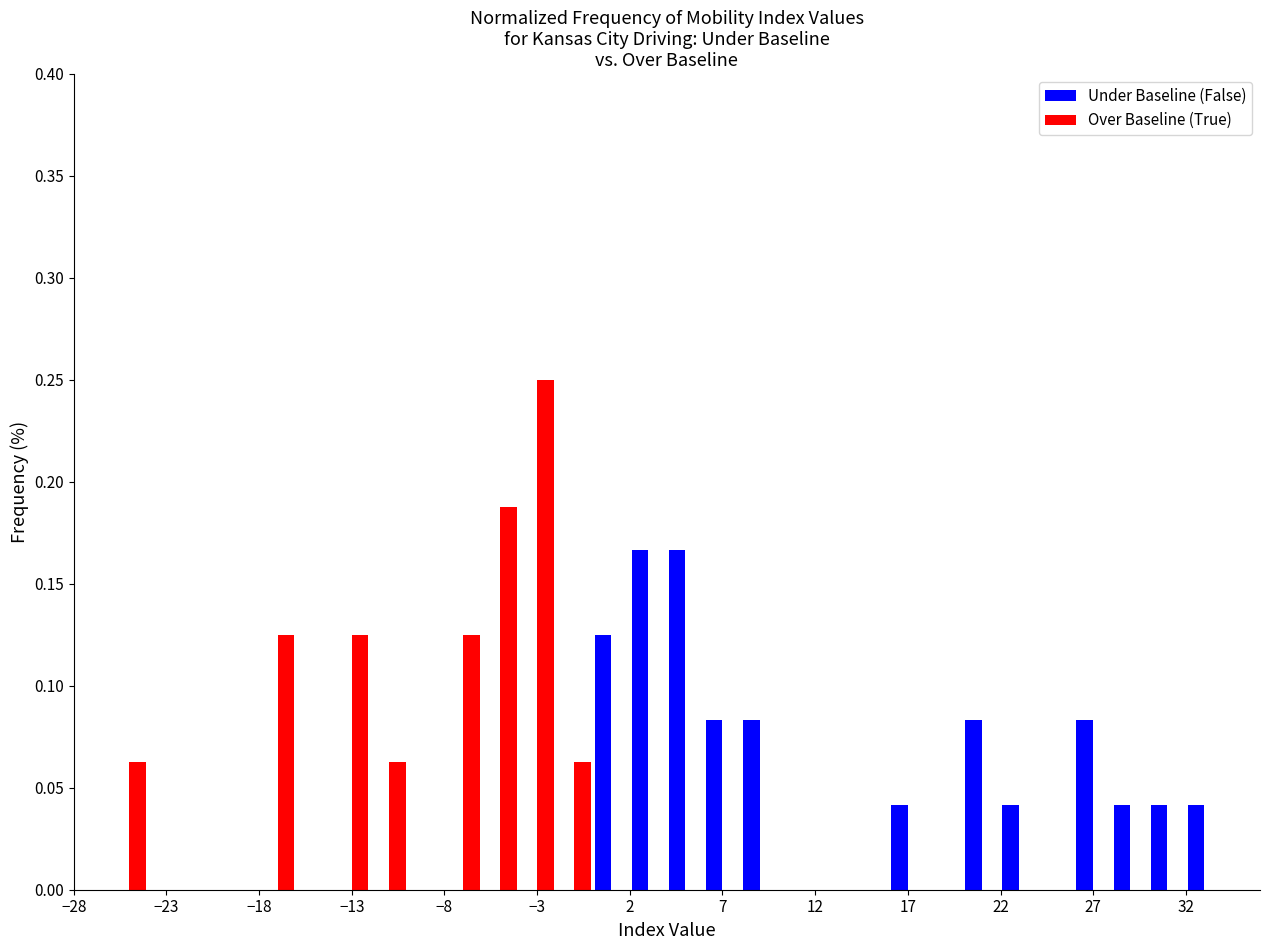

Reading left to right, list every range on the x-axis with the height of the bar of each series over it. The values are not printed on the chart, so give them approximately, as read against the axis.

-28 to -26: Under Baseline (False)=0	Over Baseline (True)=0
-26 to -24: Under Baseline (False)=0	Over Baseline (True)=0.065
-24 to -22: Under Baseline (False)=0	Over Baseline (True)=0
-22 to -20: Under Baseline (False)=0	Over Baseline (True)=0
-20 to -18: Under Baseline (False)=0	Over Baseline (True)=0
-18 to -16: Under Baseline (False)=0	Over Baseline (True)=0.125
-16 to -14: Under Baseline (False)=0	Over Baseline (True)=0
-14 to -12: Under Baseline (False)=0	Over Baseline (True)=0.125
-12 to -10: Under Baseline (False)=0	Over Baseline (True)=0.065
-10 to -8: Under Baseline (False)=0	Over Baseline (True)=0
-8 to -6: Under Baseline (False)=0	Over Baseline (True)=0.125
-6 to -4: Under Baseline (False)=0	Over Baseline (True)=0.190
-4 to -2: Under Baseline (False)=0	Over Baseline (True)=0.250
-2 to 0: Under Baseline (False)=0	Over Baseline (True)=0.065
0 to 2: Under Baseline (False)=0.125	Over Baseline (True)=0
2 to 4: Under Baseline (False)=0.165	Over Baseline (True)=0
4 to 6: Under Baseline (False)=0.165	Over Baseline (True)=0
6 to 8: Under Baseline (False)=0.085	Over Baseline (True)=0
8 to 10: Under Baseline (False)=0.085	Over Baseline (True)=0
10 to 12: Under Baseline (False)=0	Over Baseline (True)=0
12 to 14: Under Baseline (False)=0	Over Baseline (True)=0
14 to 16: Under Baseline (False)=0	Over Baseline (True)=0
16 to 18: Under Baseline (False)=0.040	Over Baseline (True)=0
18 to 20: Under Baseline (False)=0	Over Baseline (True)=0
20 to 22: Under Baseline (False)=0.085	Over Baseline (True)=0
22 to 24: Under Baseline (False)=0.040	Over Baseline (True)=0
24 to 26: Under Baseline (False)=0	Over Baseline (True)=0
26 to 28: Under Baseline (False)=0.085	Over Baseline (True)=0
28 to 30: Under Baseline (False)=0.040	Over Baseline (True)=0
30 to 32: Under Baseline (False)=0.040	Over Baseline (True)=0
32 to 34: Under Baseline (False)=0.040	Over Baseline (True)=0
34 to 36: Under Baseline (False)=0	Over Baseline (True)=0